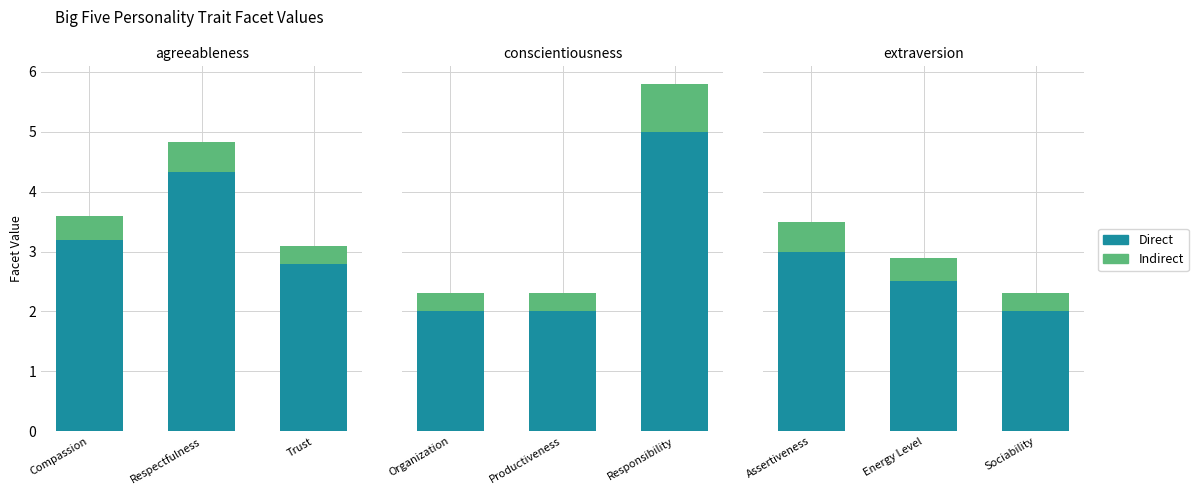

The value of Indirect at Sociability is 0.3. True or false?

True